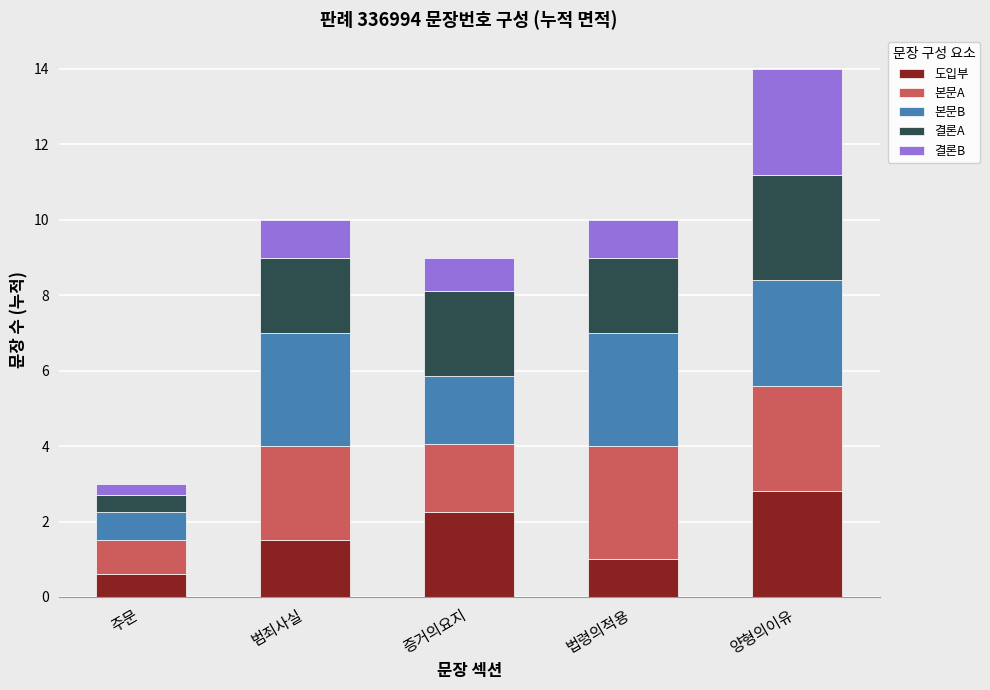

At which category is the sum across all series the highest?

양형의이유